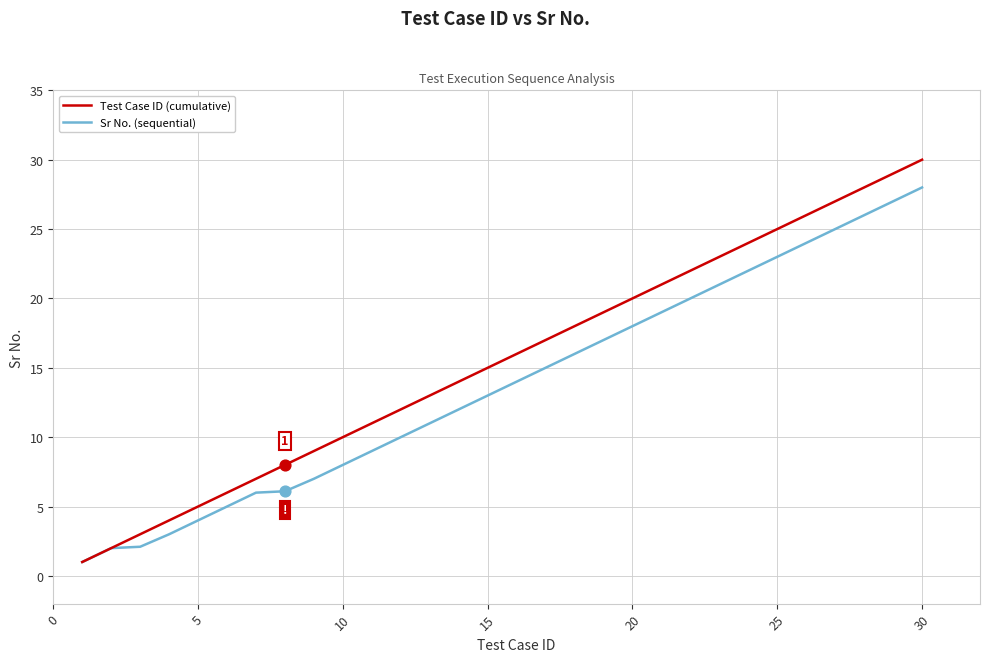

Which series has the widest spread of values?

Test Case ID (cumulative)